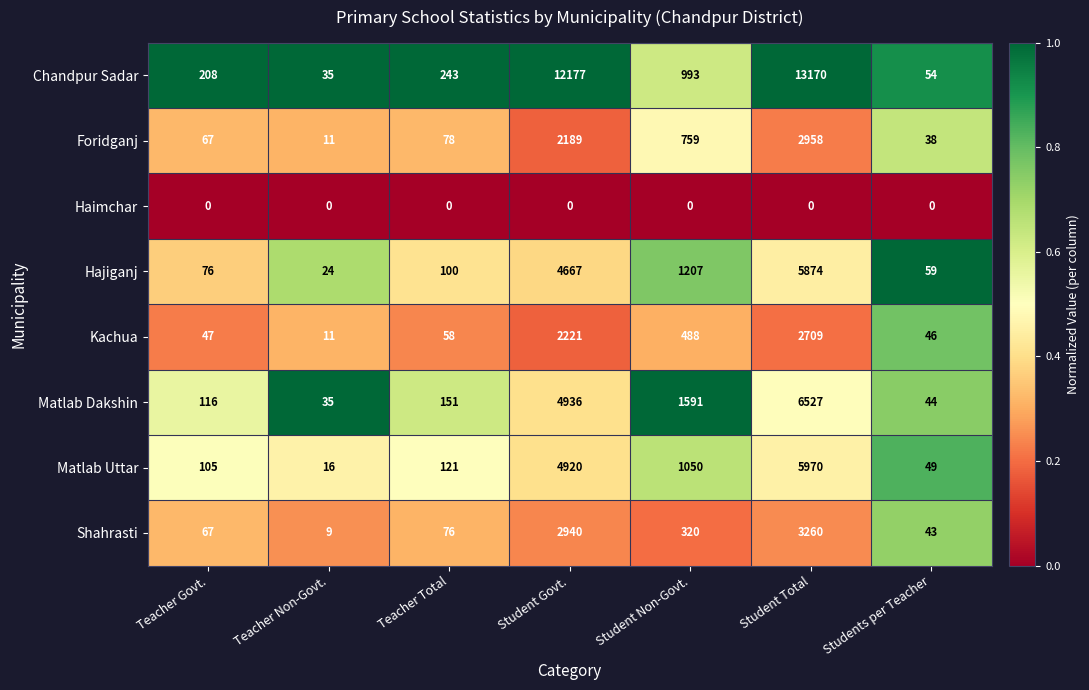

True or false: Kachua has a value of 73 at Teacher Govt..

False